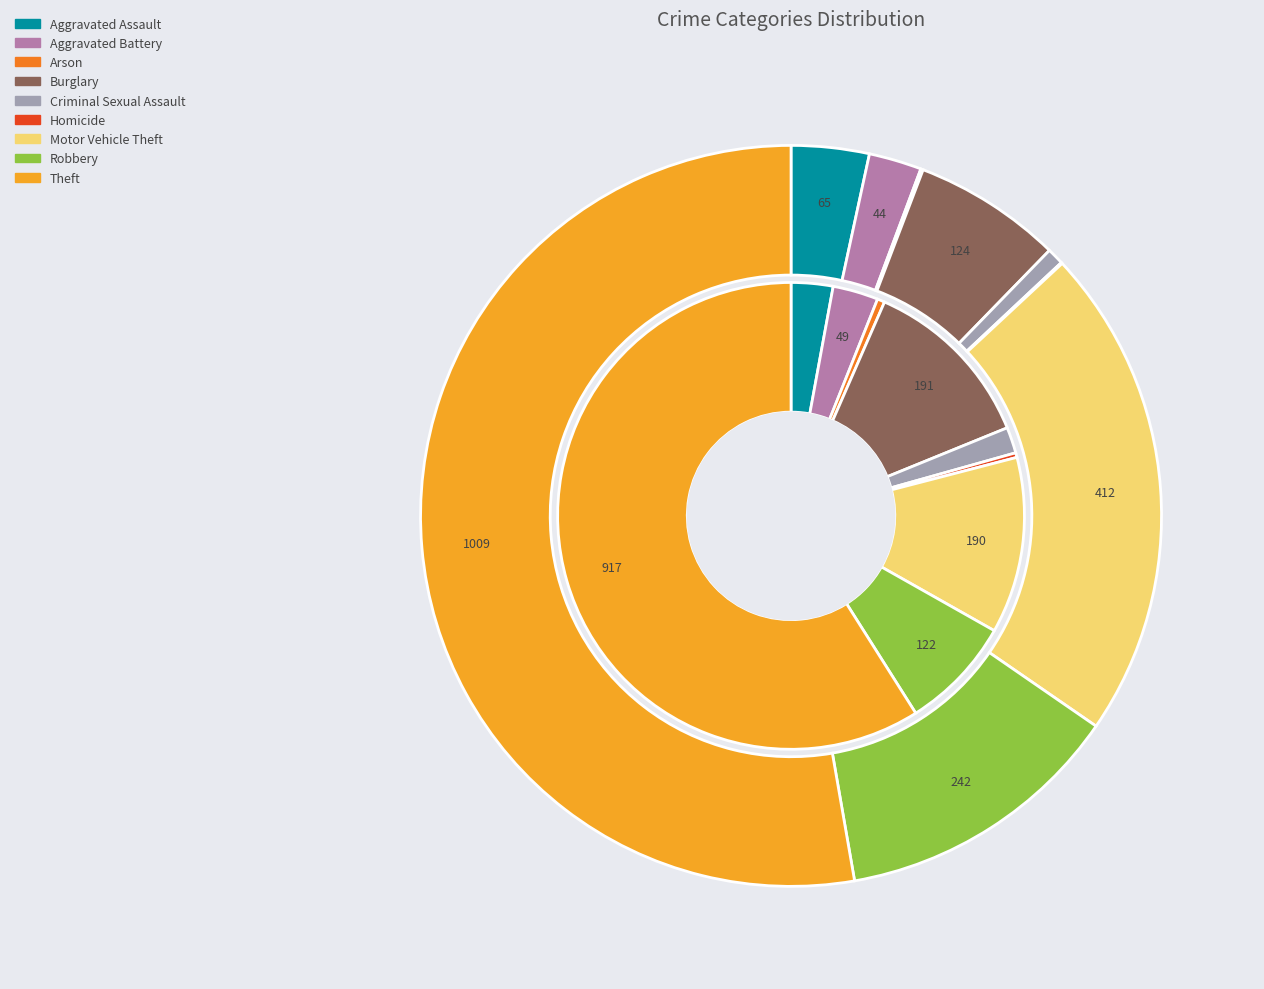

Is it true that 3 is 22% of the pie?

False